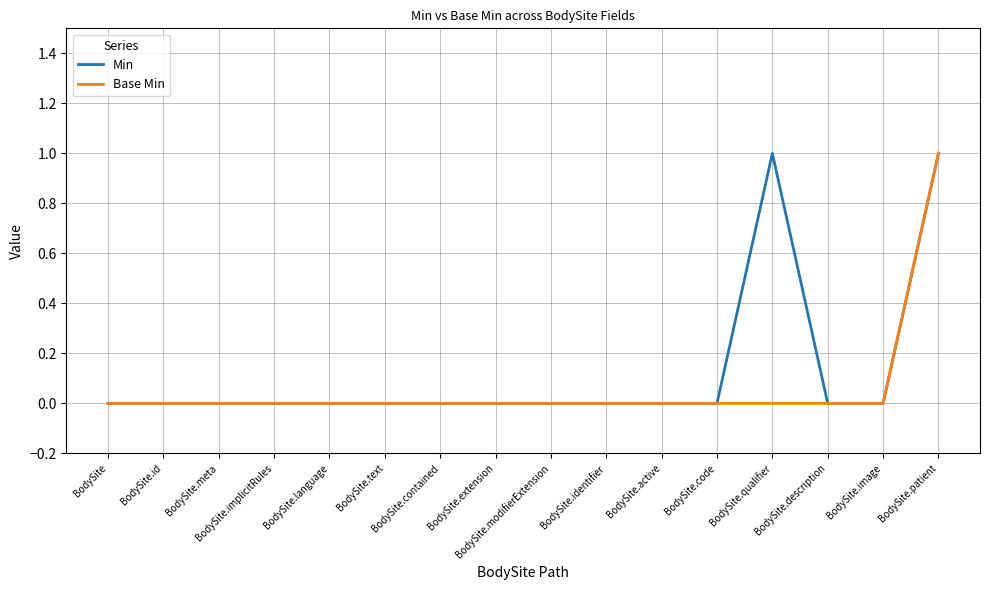

Rank the series by their average value, from lowest to highest.

Base Min, Min